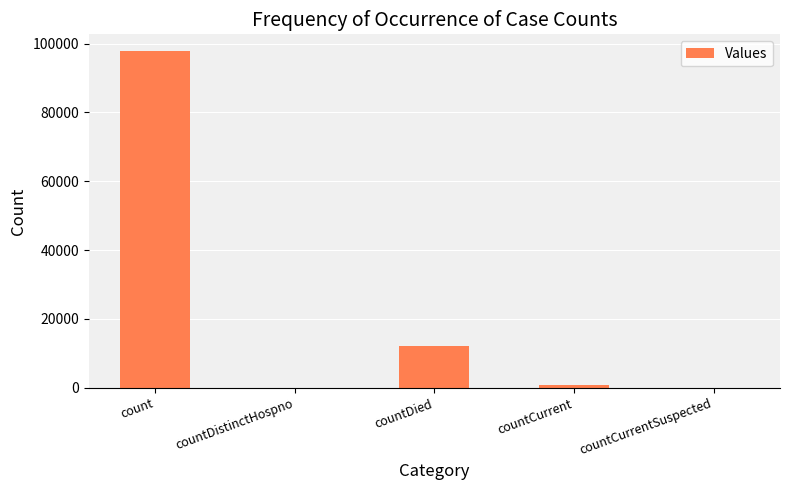

Which has a higher value, countCurrentSuspected or count?

count